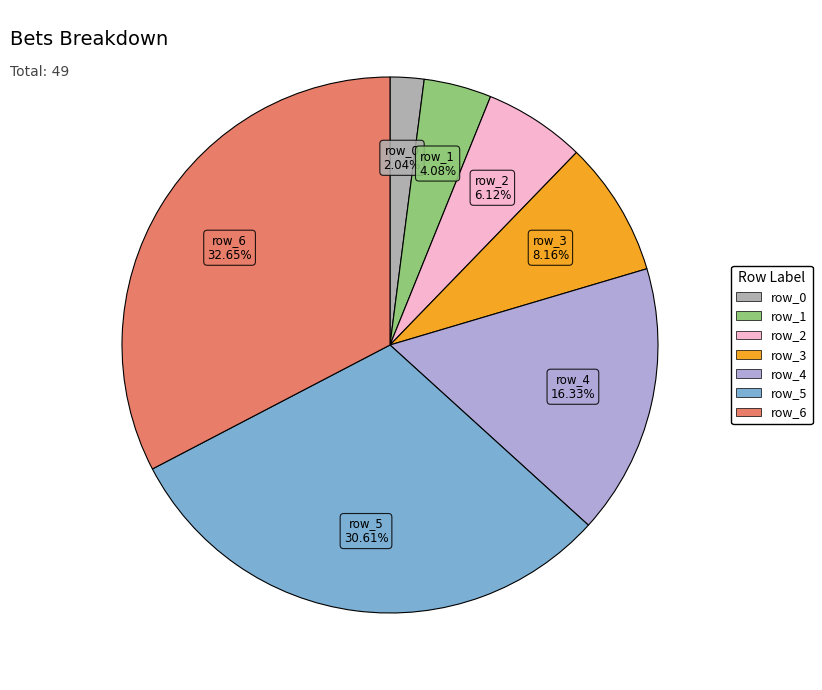

What is the total percentage of row_5 and row_6?

63.3%